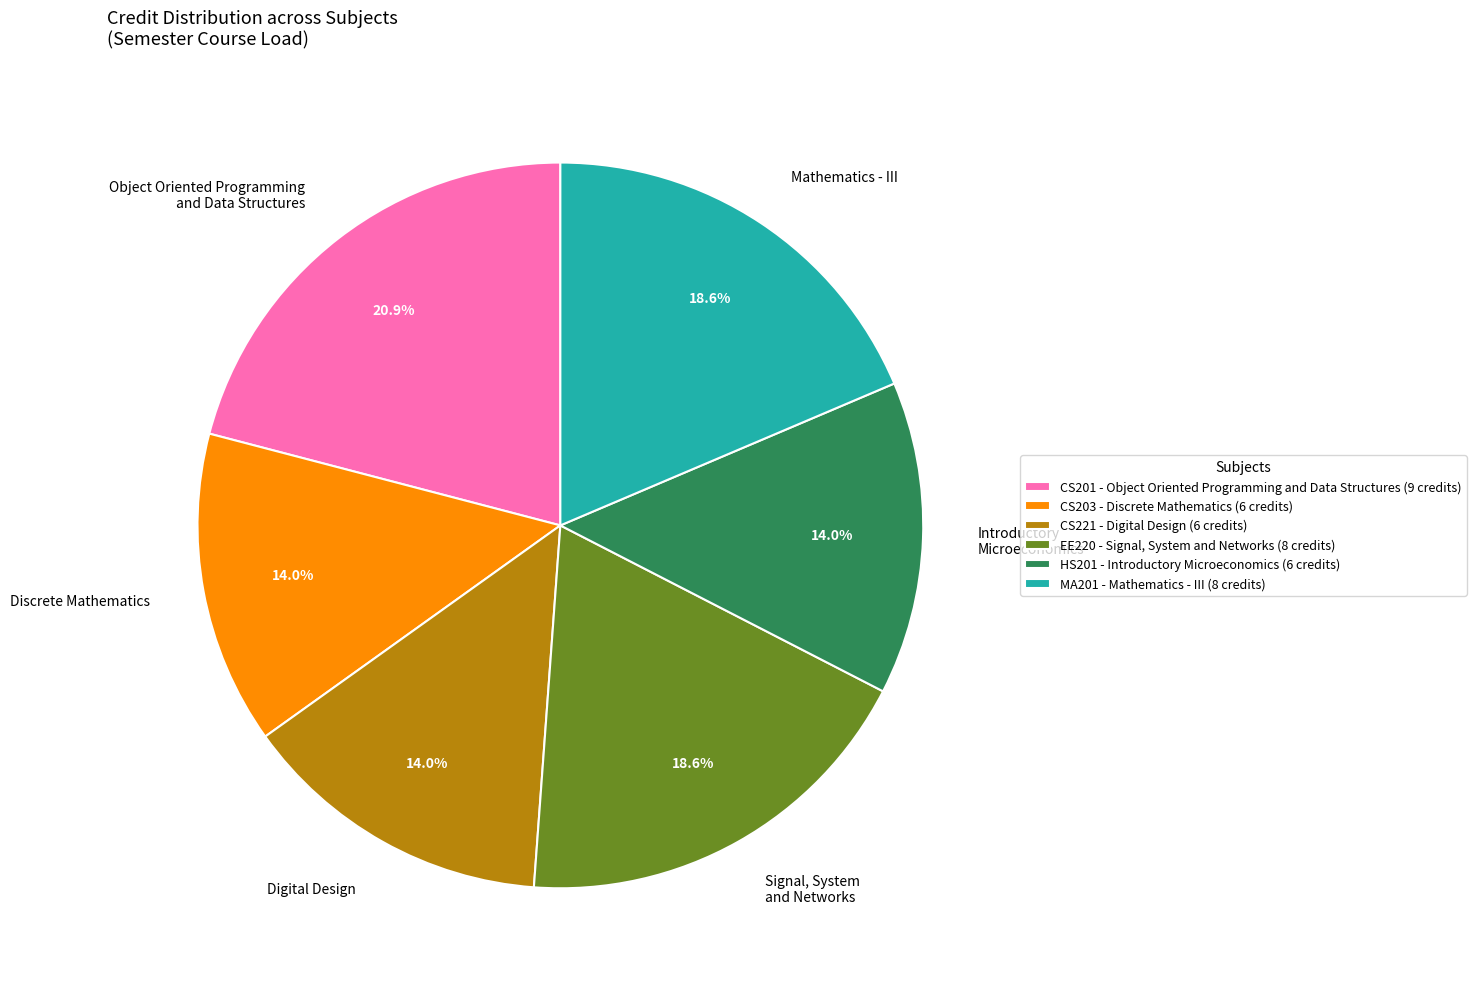

Does Digital Design account for over 50% of the chart?

No